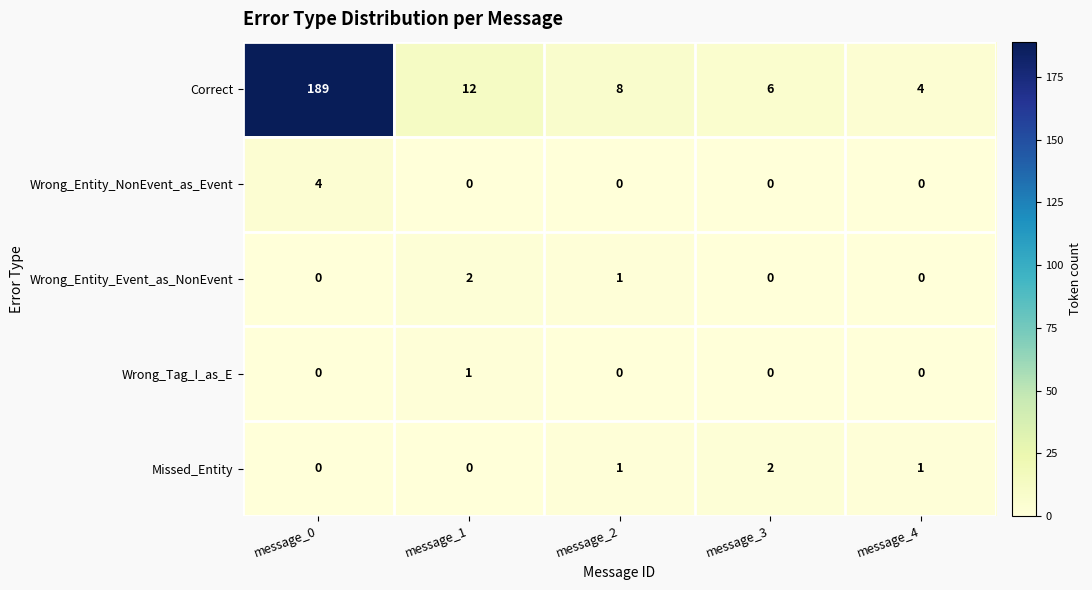

At which category is the sum across all series the highest?

message_0